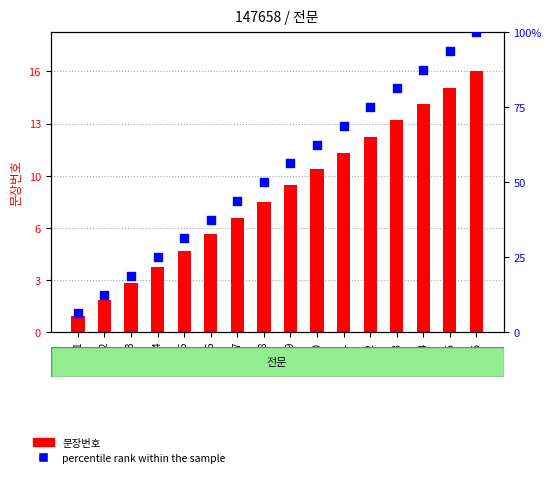

Which series reaches the maximum Y coordinate?

percentile rank within the sample